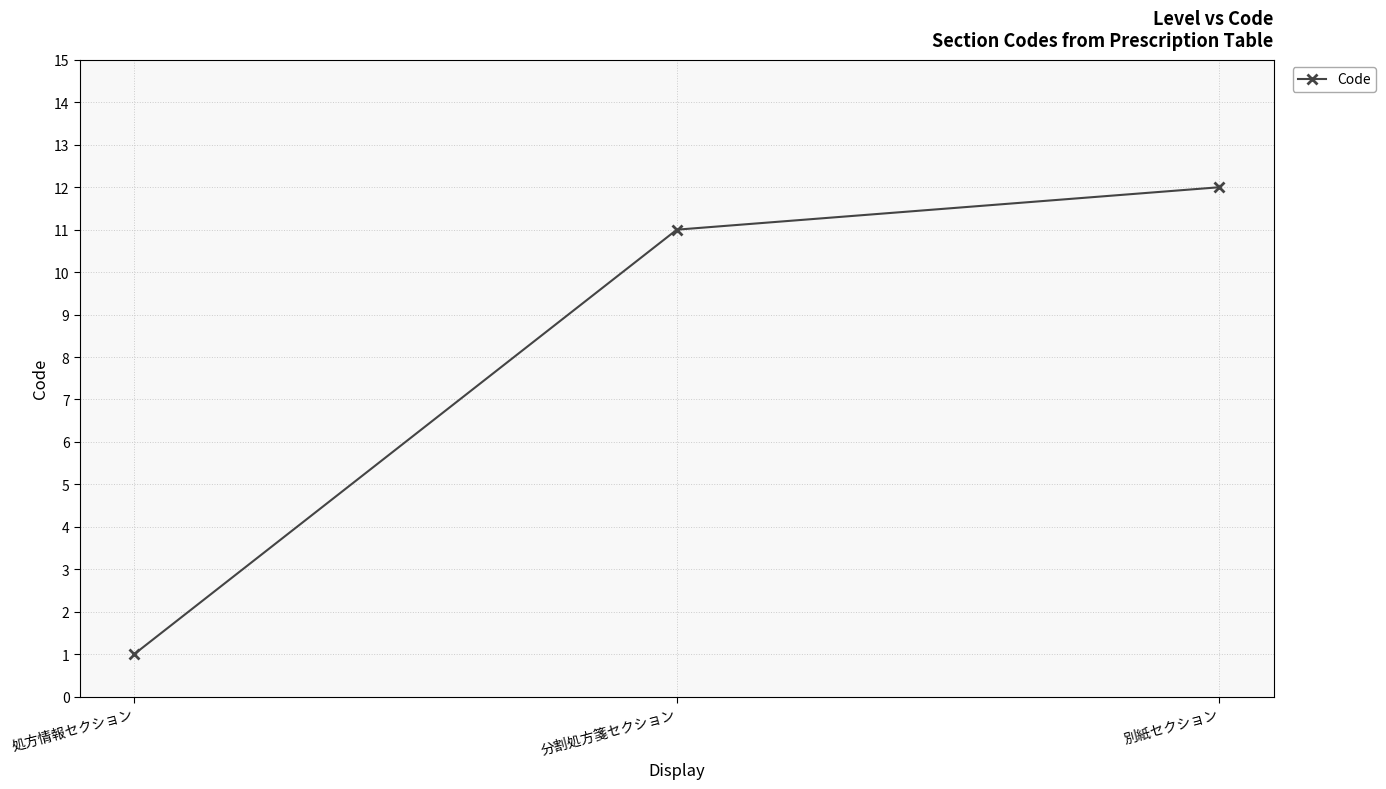

Which category has the lowest value across all series?

処方情報セクション